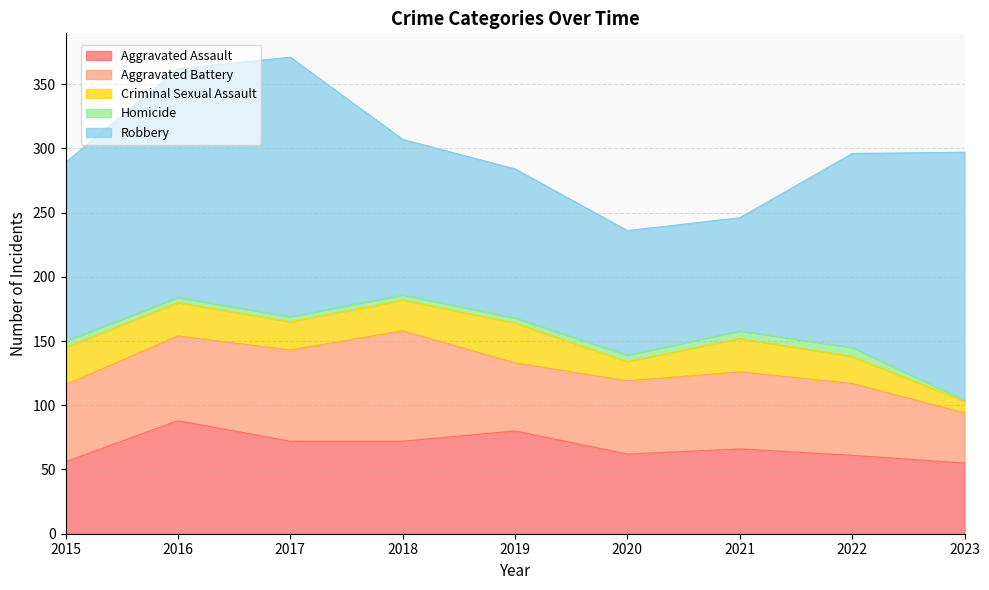

Between which two adjacent categories do Aggravated Assault and Aggravated Battery first intersect?

2015 and 2016